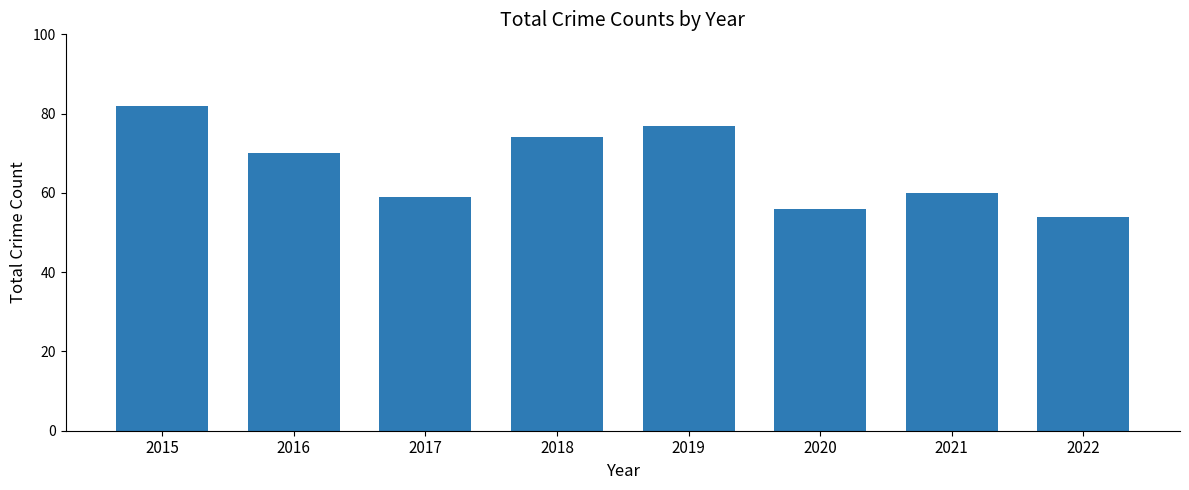

What is the value of the 8th bar from the left?

54